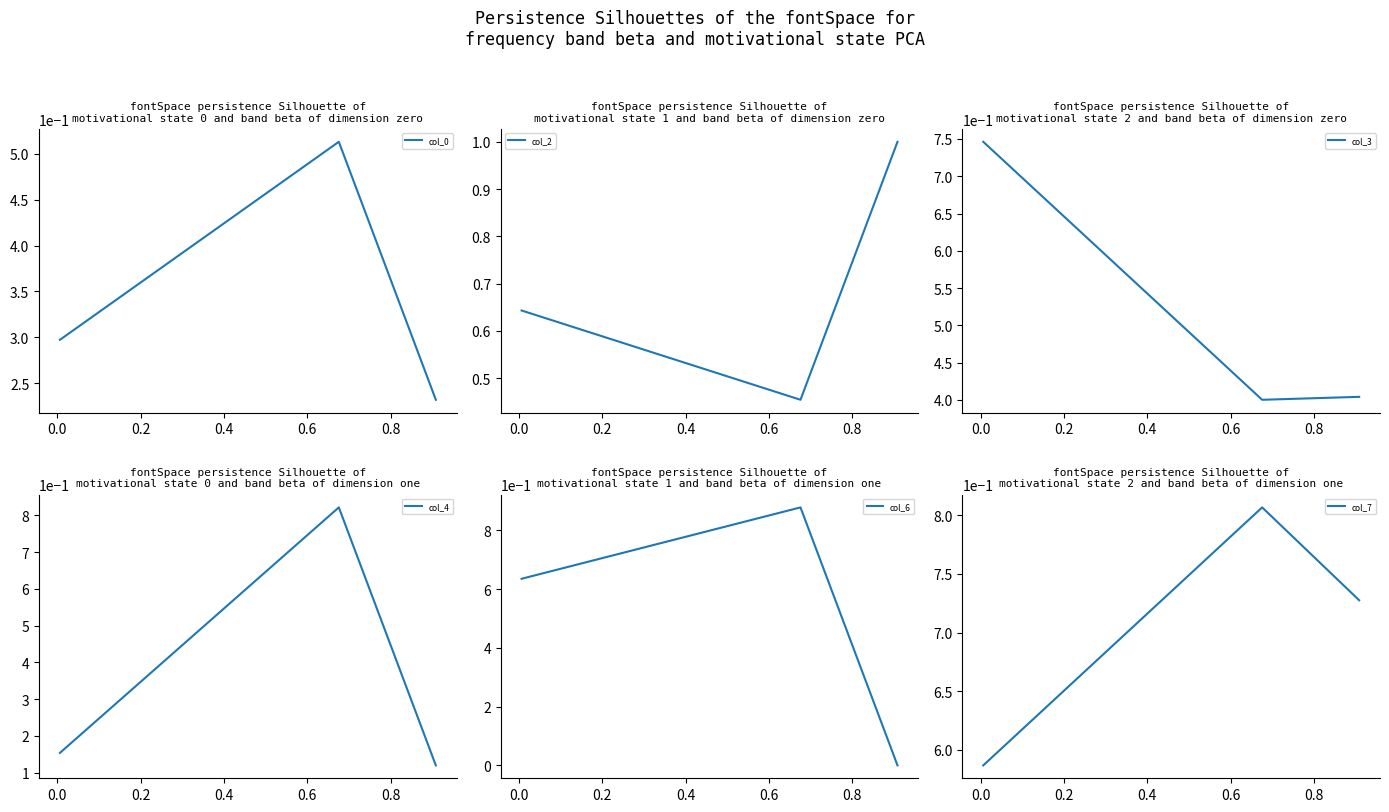

Reading right to left, list all the values displayed in this chart.

col_0: 0.2	0.5	0.3
col_2: 1.0	0.5	0.6
col_3: 0.4	0.4	0.7
col_4: 0.1	0.8	0.2
col_6: 0.0	0.9	0.6
col_7: 0.7	0.8	0.6